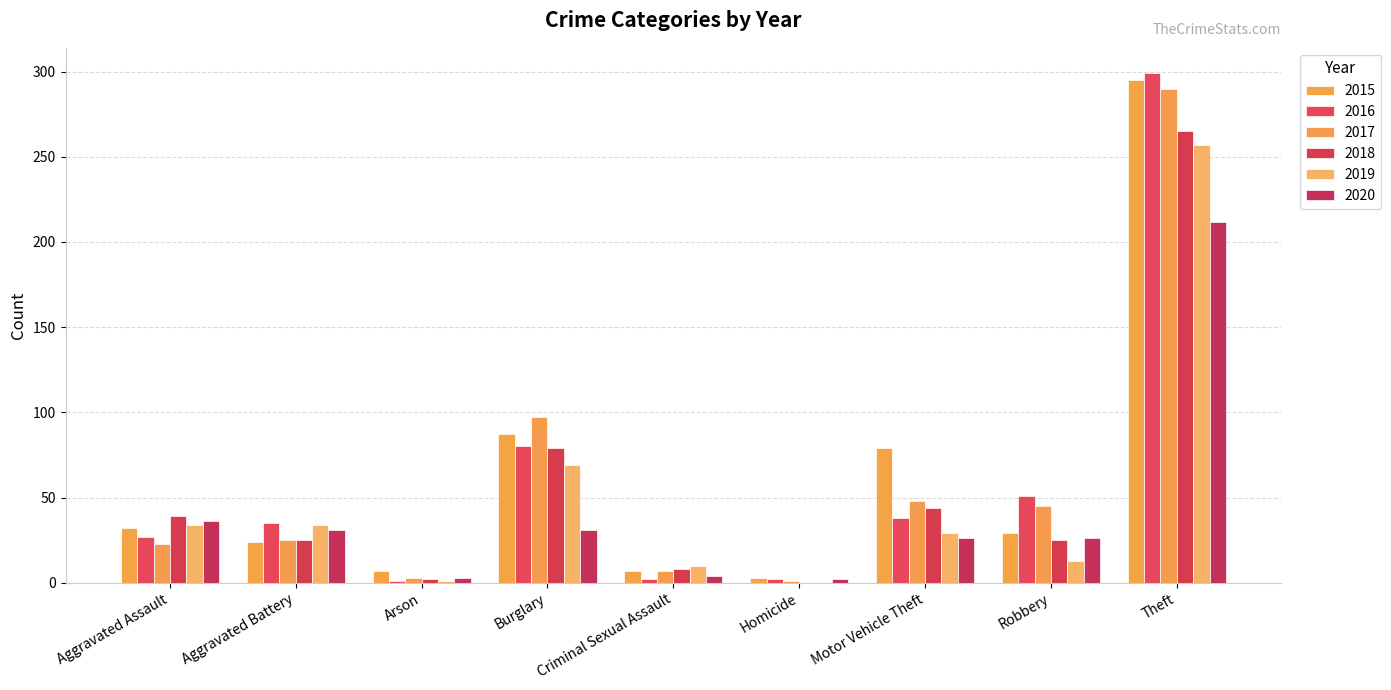

What is the minimum value for 2020?

2